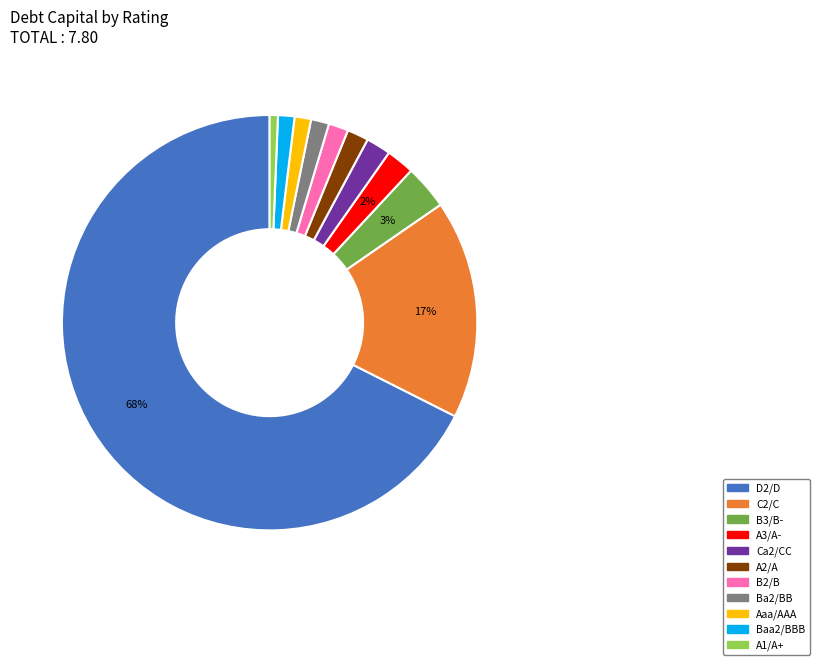

To the nearest percent, what is the difference between the largest and smallest slice percentages?

67%